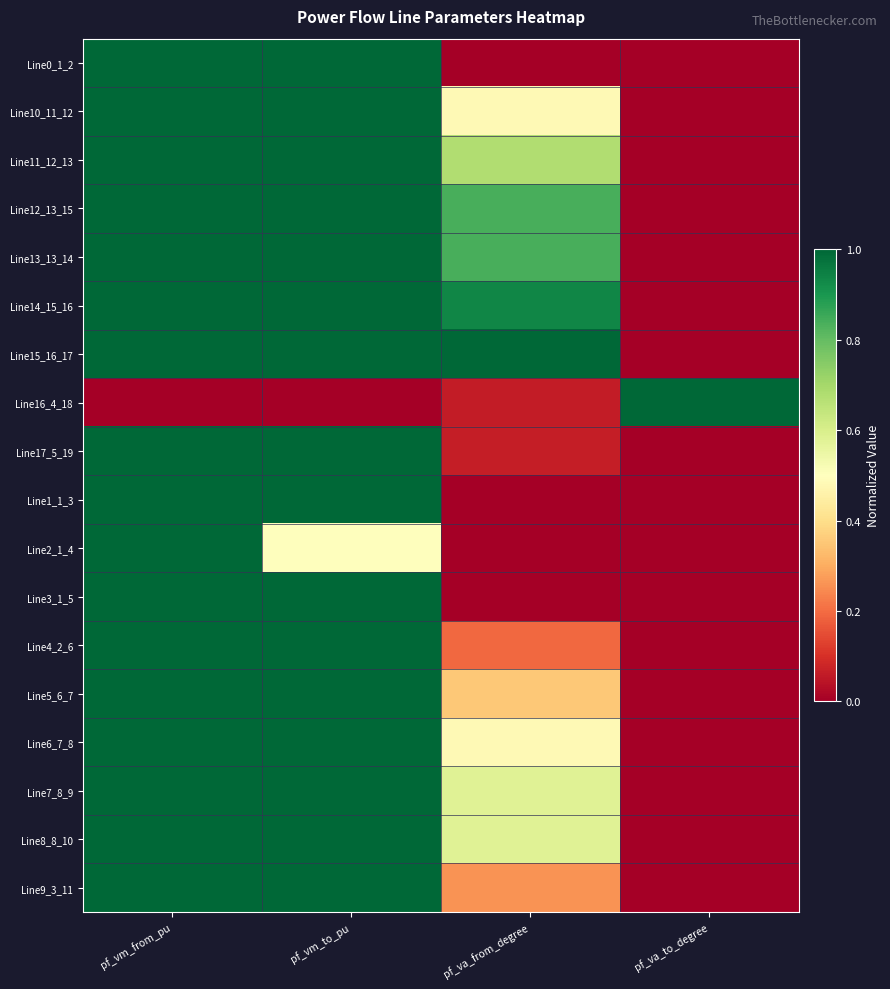

At pf_vm_to_pu, list the series in order from smallest to largest.

Line16_4_18, Line2_1_4, Line3_1_5, Line17_5_19, Line0_1_2, Line1_1_3, Line4_2_6, Line5_6_7, Line9_3_11, Line6_7_8, Line7_8_9, Line8_8_10, Line10_11_12, Line11_12_13, Line13_13_14, Line12_13_15, Line14_15_16, Line15_16_17